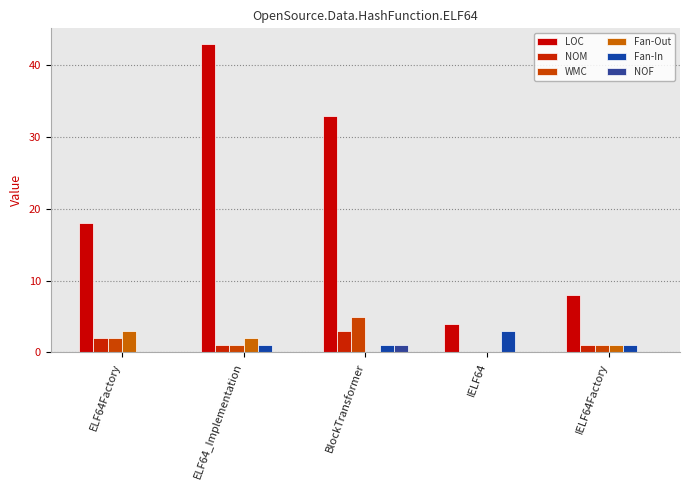

What is the label of the 5th bar from the left?

IELF64Factory